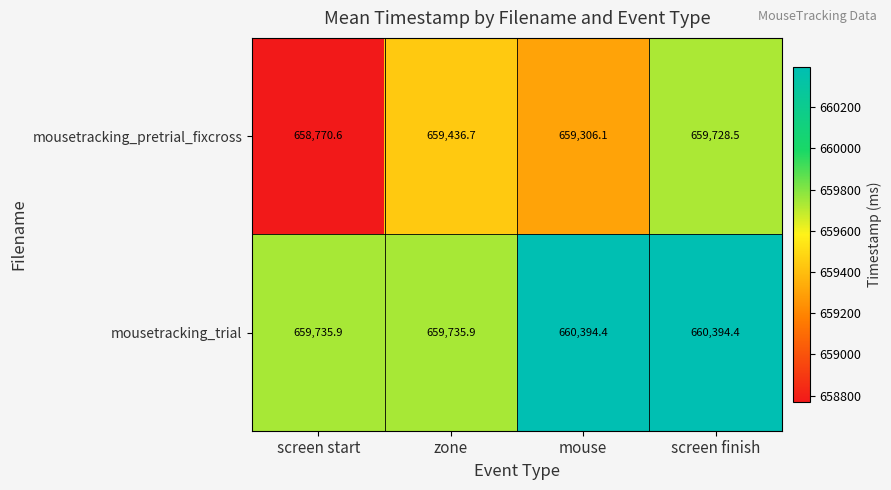

How many data points does each series have?

4